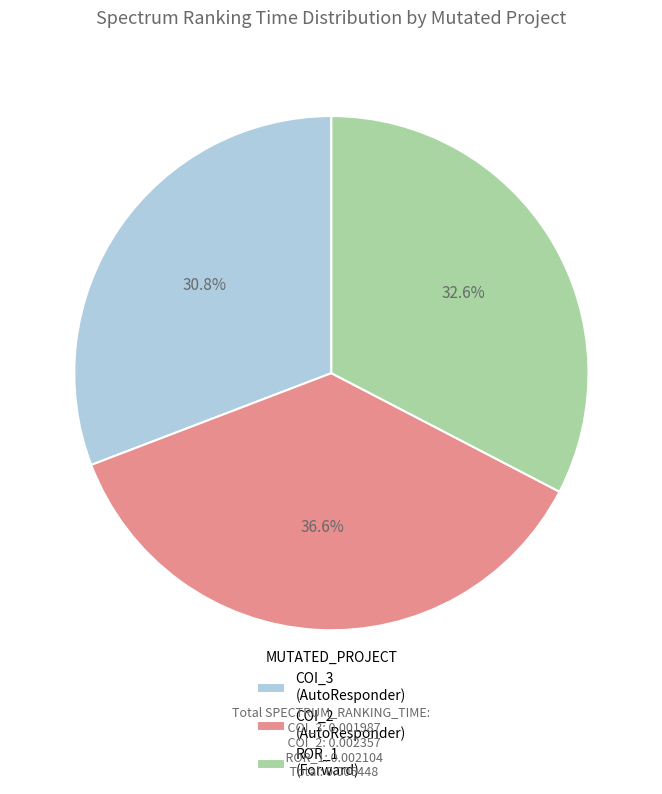

Does any single category account for the majority?

No